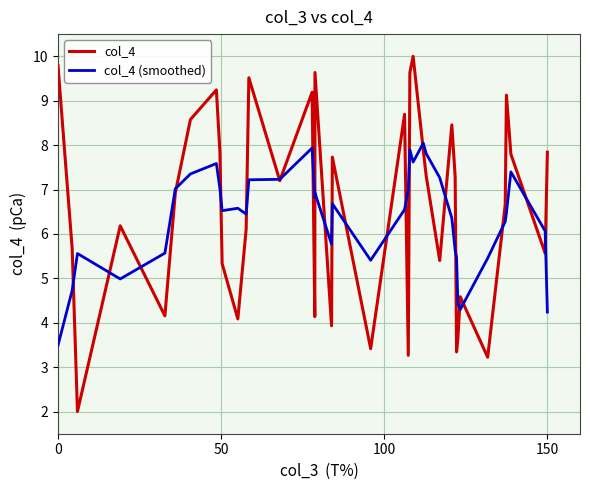

Which series has the largest range (max minus min)?

col_4